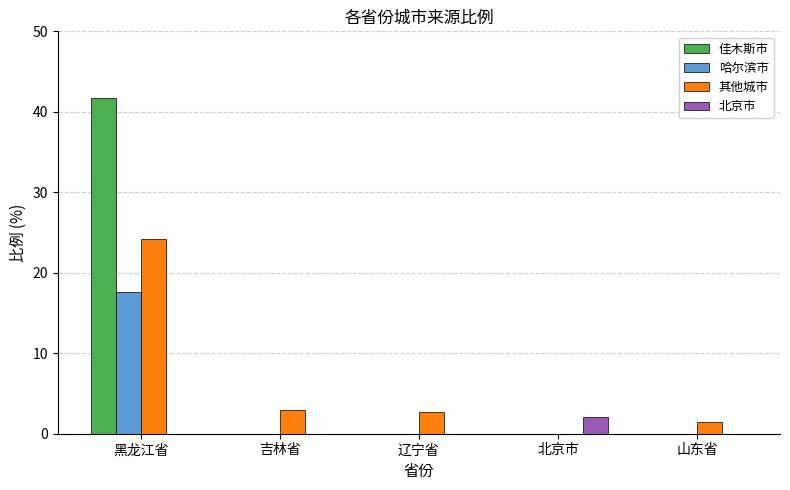

How many data points does each series have?

5